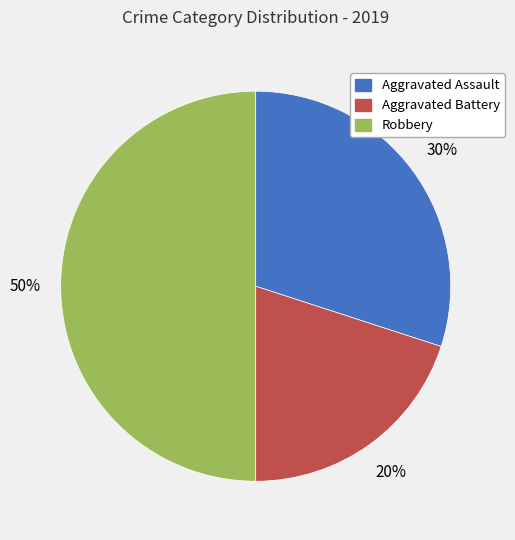

To the nearest percent, what portion does Robbery represent?

50%